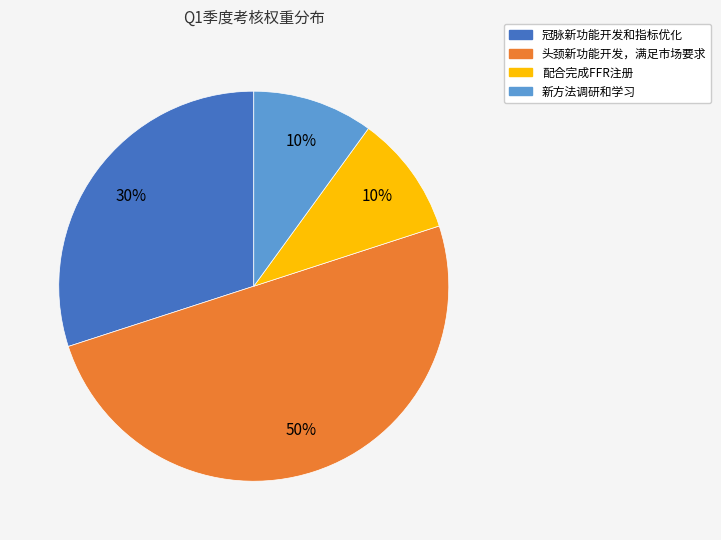

To the nearest percent, what portion does 新方法调研和学习 represent?

10%